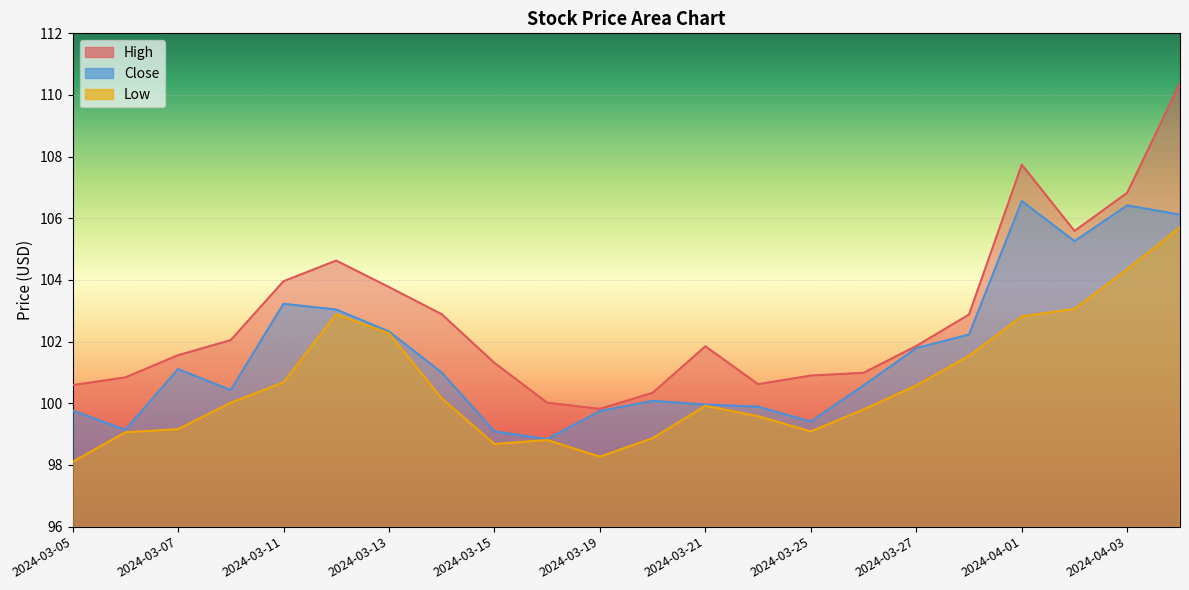

Reading left to right, what are all the values shown in this chart?

High: 100.6	100.8	101.6	102.1	104.0	104.6	103.8	102.9	101.3	100.0	99.8	100.3	101.8	100.6	100.9	101.0	101.9	102.9	107.7	105.6	106.8	110.4
Close: 99.8	99.1	101.1	100.4	103.2	103.0	102.3	101.0	99.1	98.8	99.8	100.1	100.0	99.9	99.4	100.6	101.8	102.2	106.6	105.3	106.4	106.1
Low: 98.1	99.1	99.2	100.0	100.7	102.9	102.3	100.2	98.7	98.8	98.3	98.9	99.9	99.6	99.1	99.8	100.6	101.5	102.8	103.1	104.3	105.7